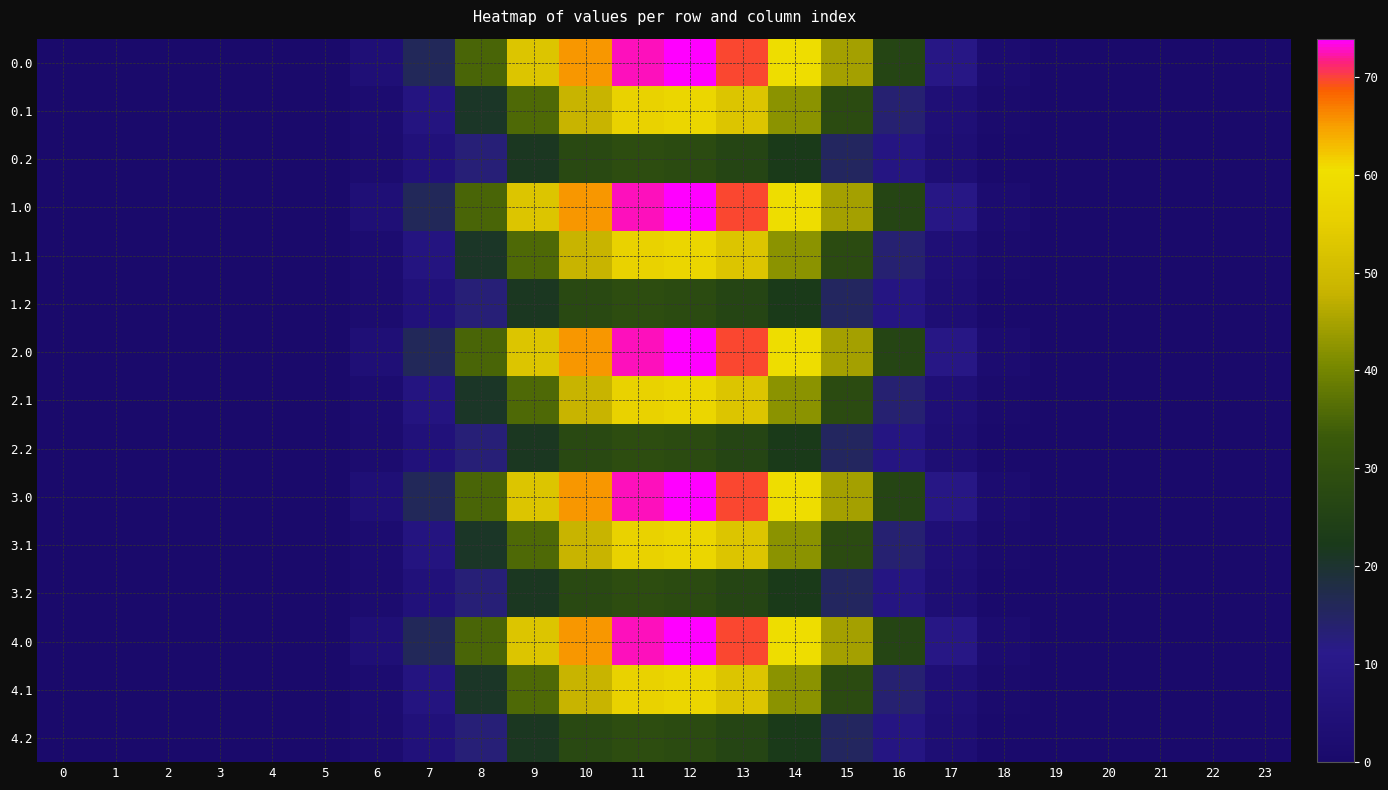

Count the number of data series in this chart.

15